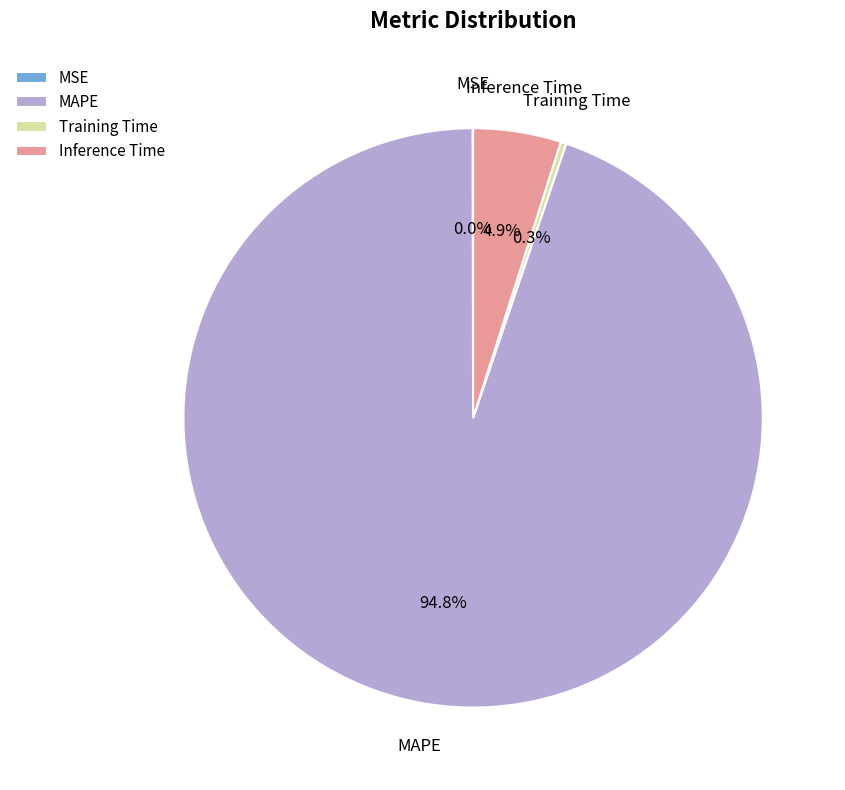

Do Inference Time and MAPE together represent more than half of the pie?

Yes